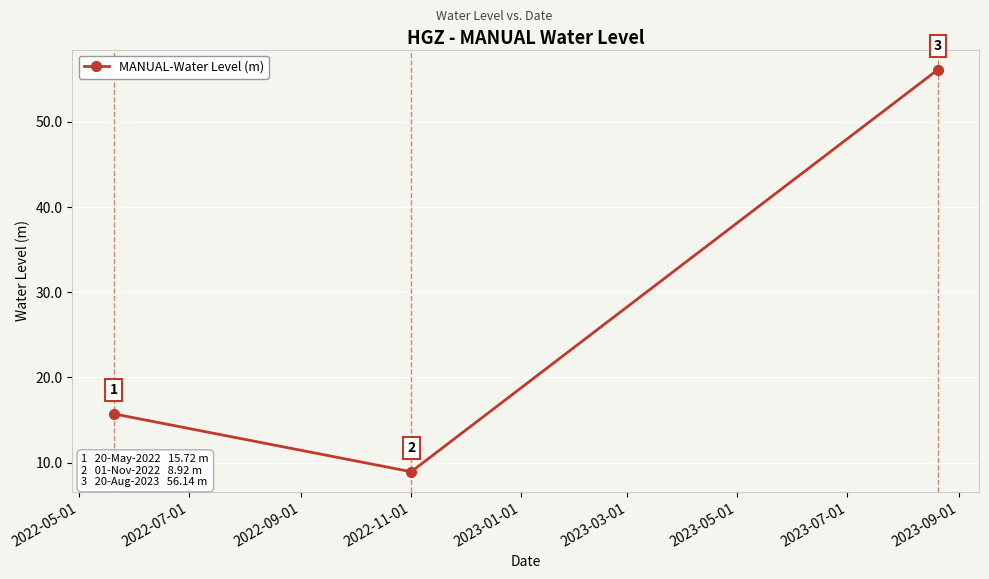

How many values are below 15?

1